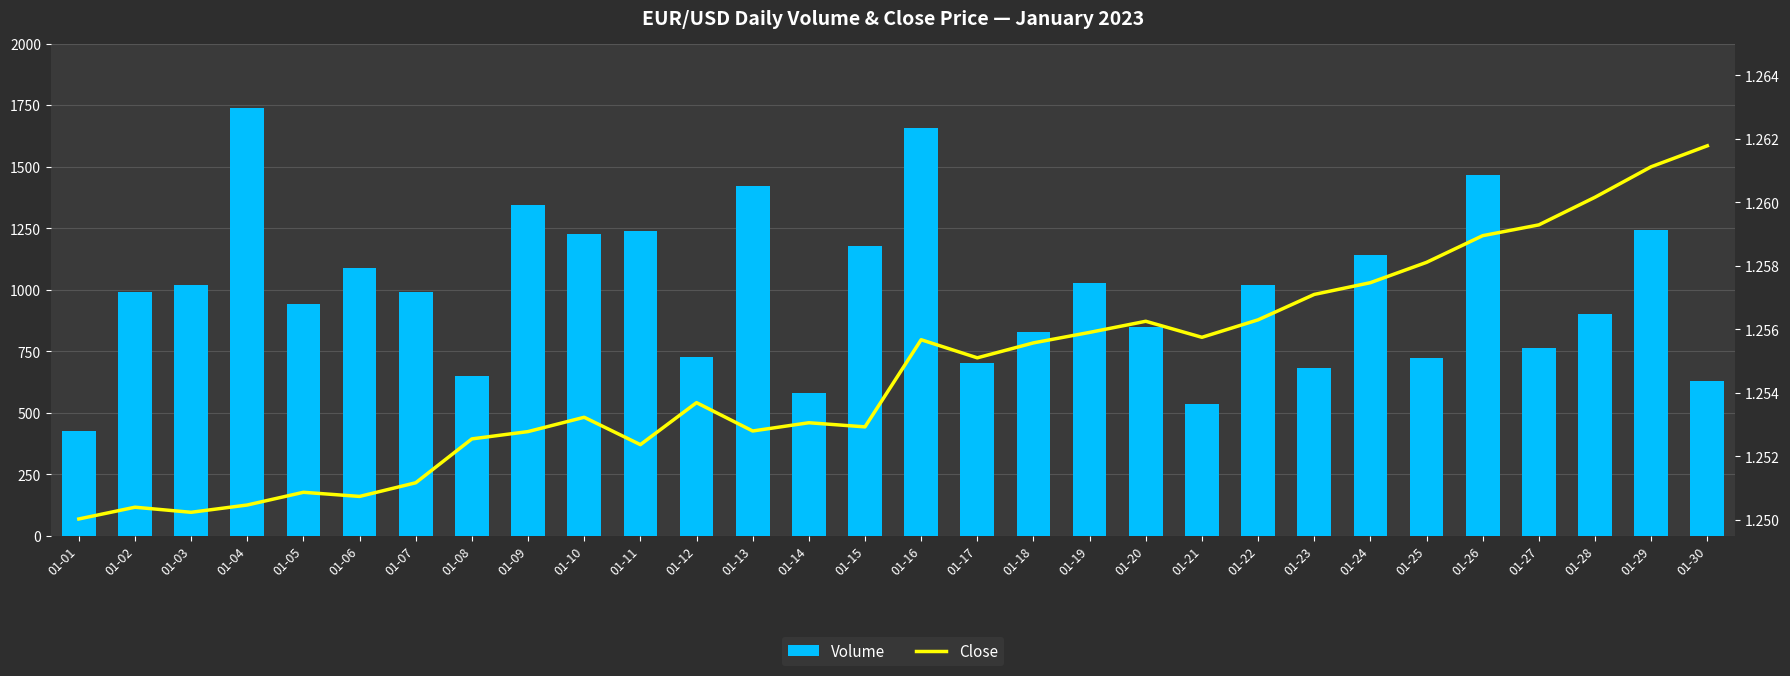

What is the total value across all series at 01-04?

1739.3